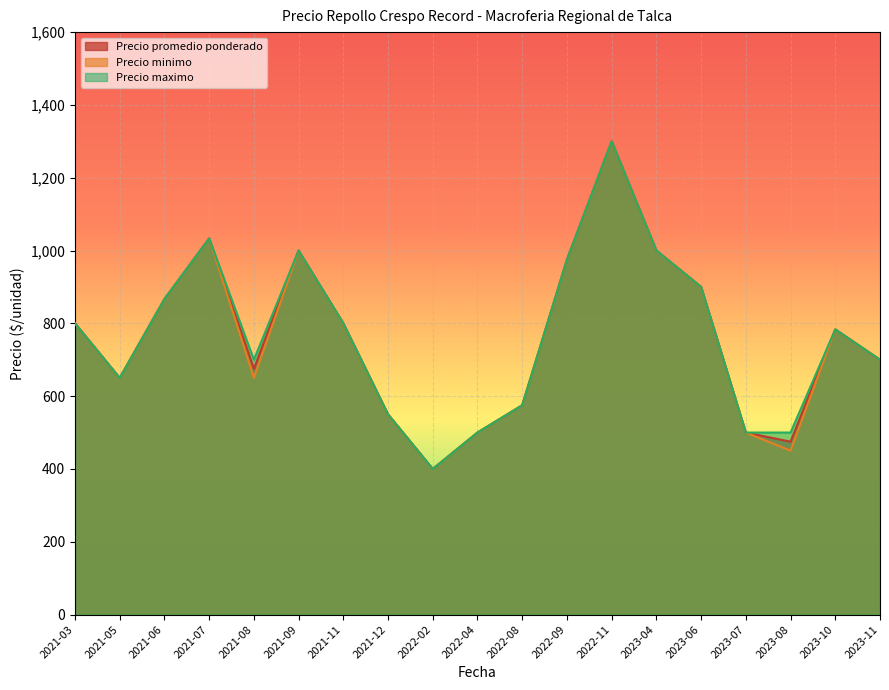

What is the sum of the Precio promedio ponderado values at 2022-09 and 2021-11?

1775.0